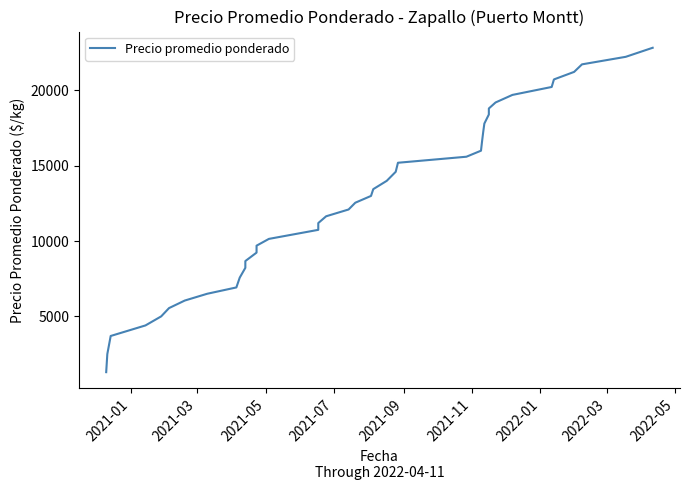

How many lines are shown in the chart?

1